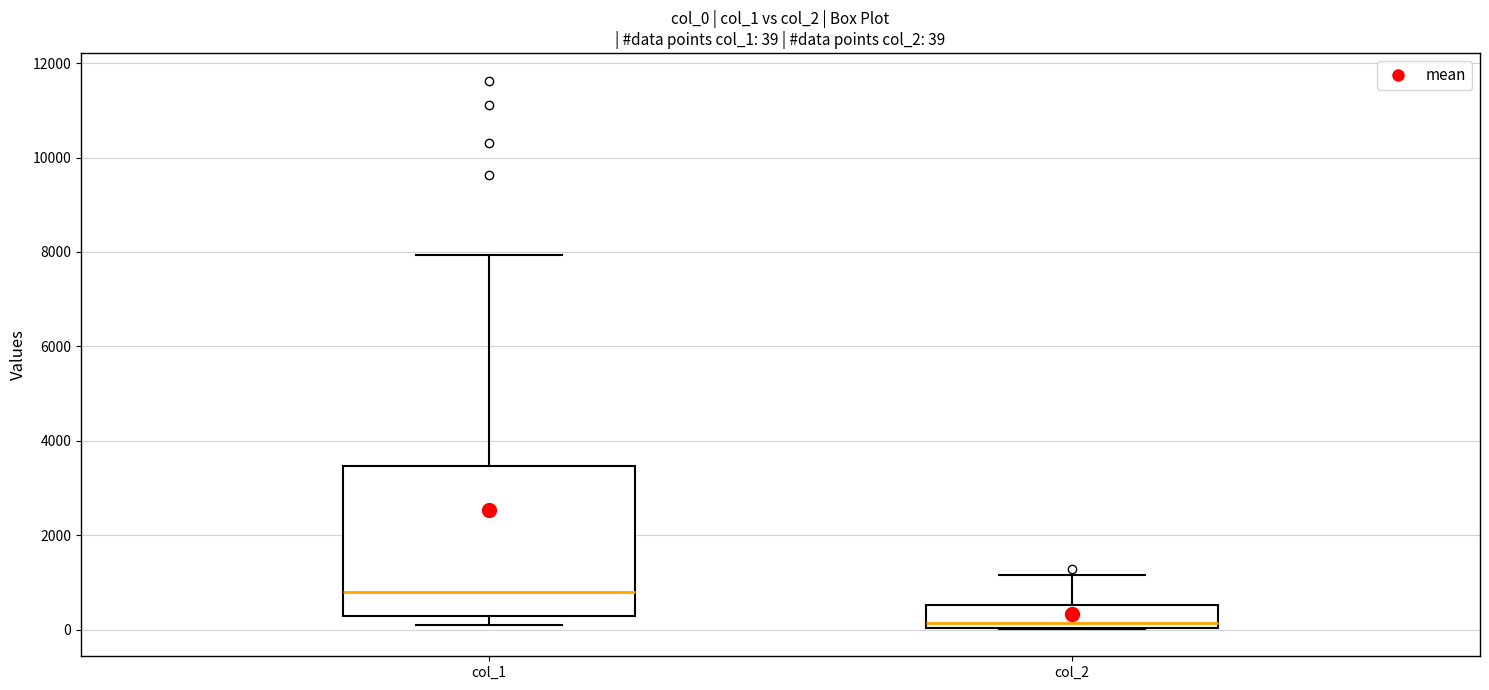

Which box's median line is the highest?

col_1